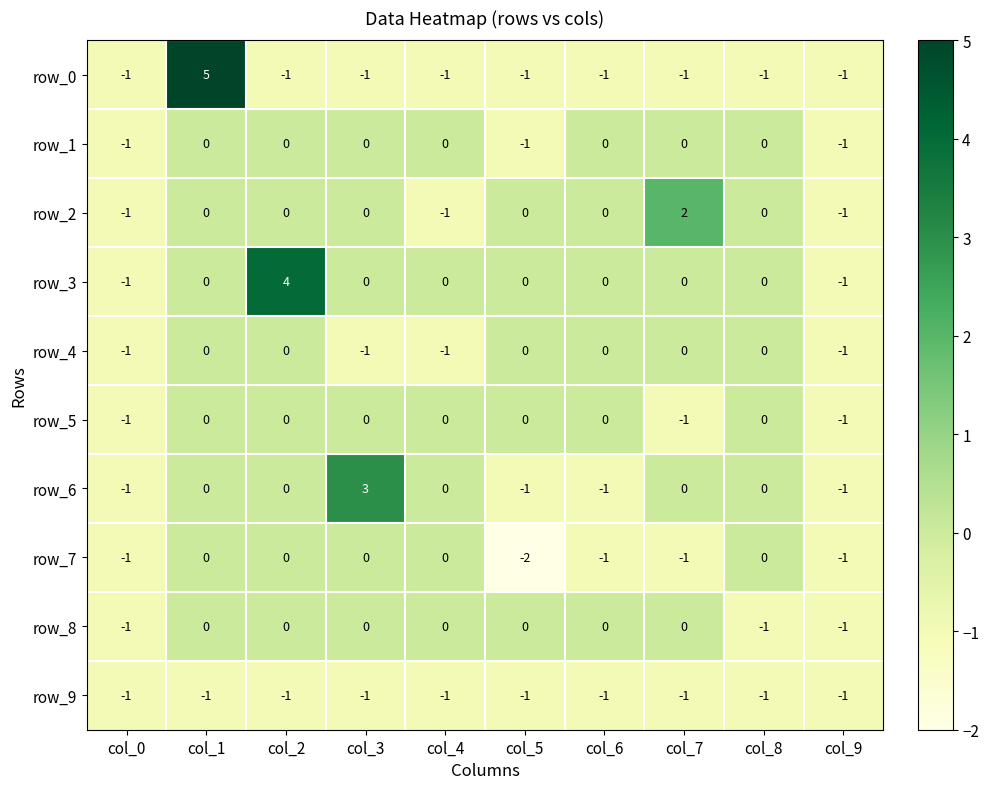

Where is row_9 nearest to the value -1?

col_0